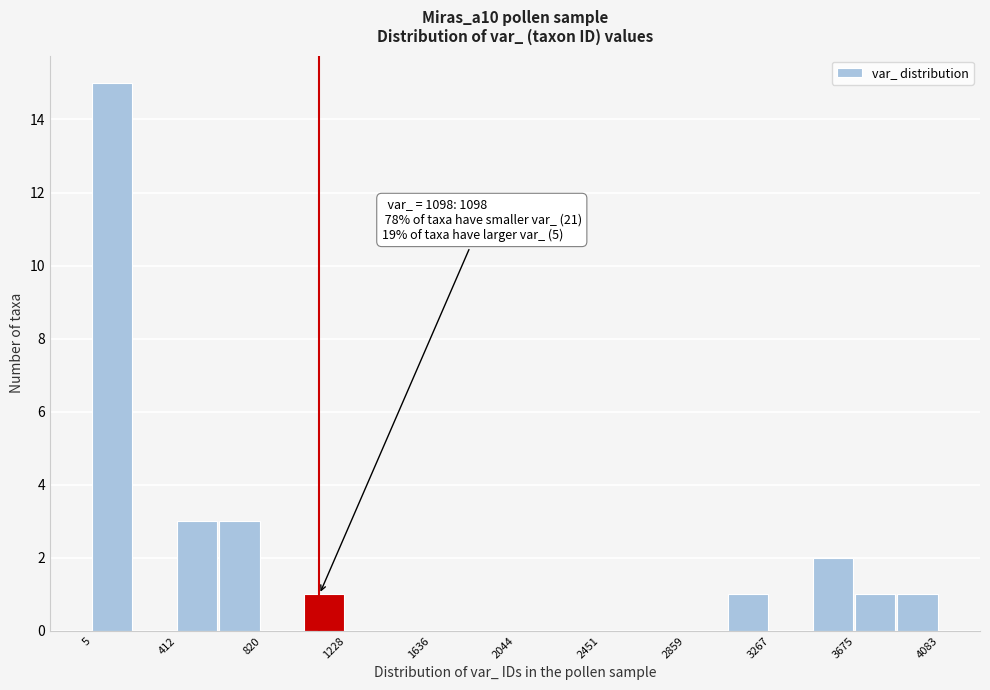

Which range on the x-axis has the tallest bar?

0 to 200